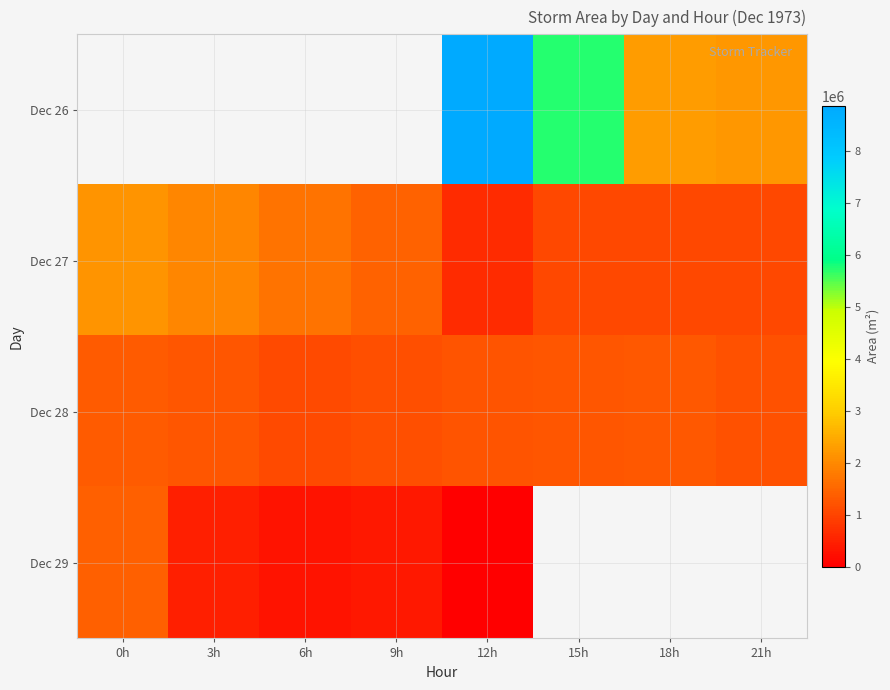

Where is Dec 28 nearest to the value 1208750?

21h